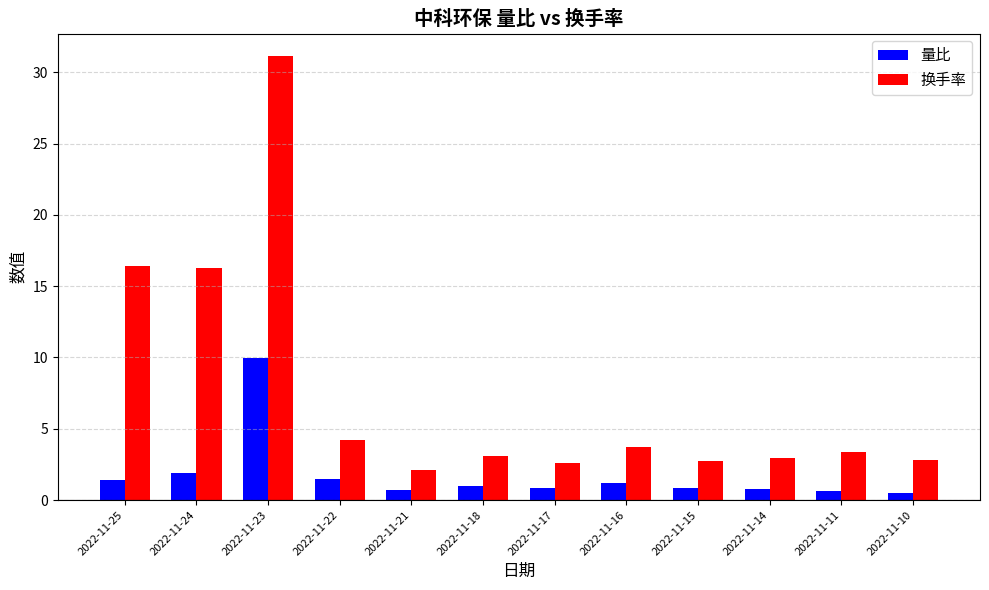

What is the sum of the 量比 values at 2022-11-10 and 2022-11-11?

1.2